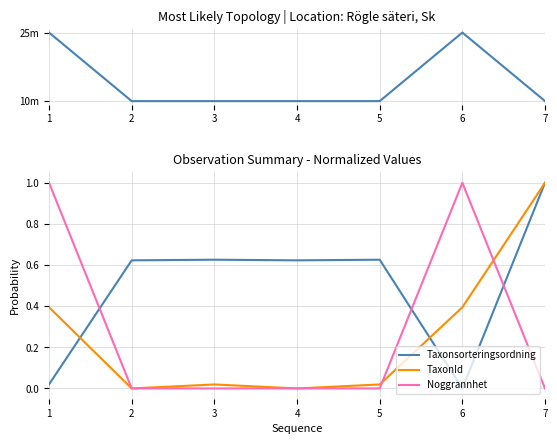

Which series has the largest range (max minus min)?

Noggrannhet